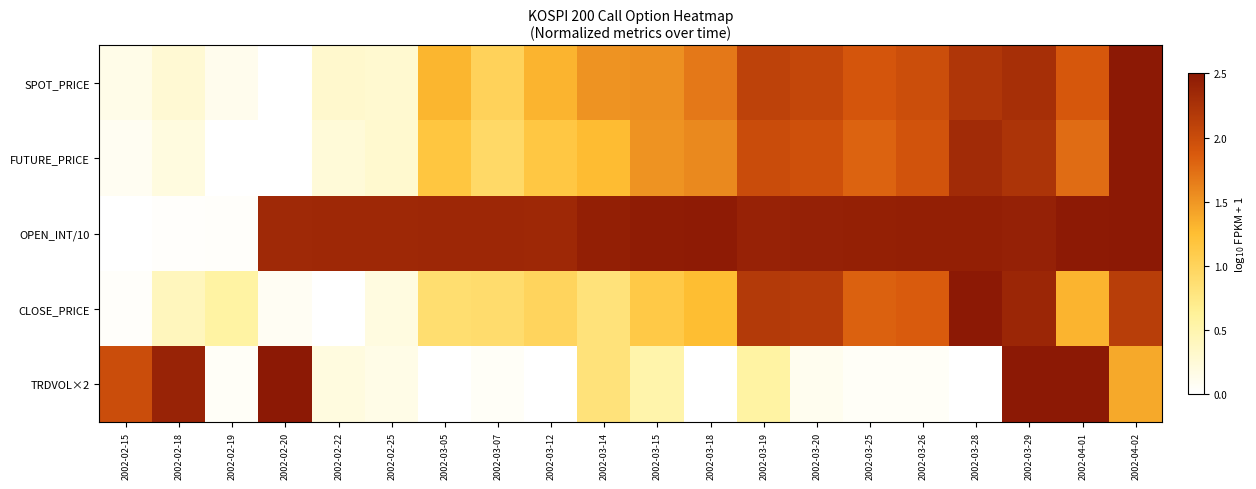

Between 2002-02-18 and 2002-03-07, which series saw the biggest shift?

TRDVOL×2